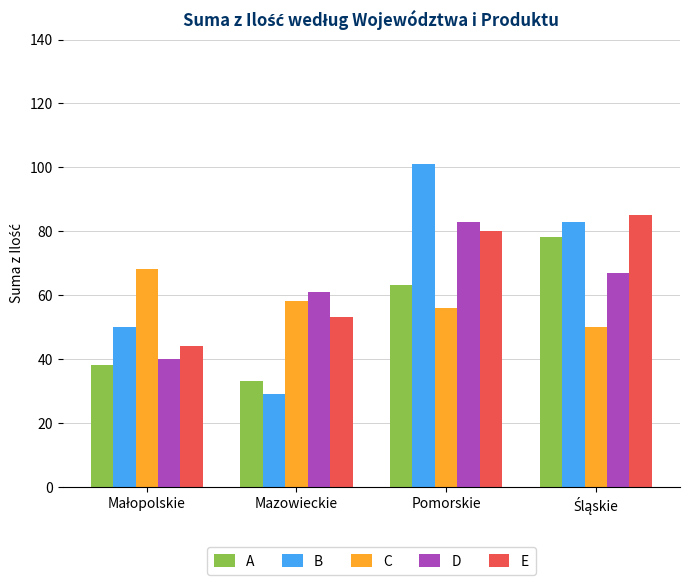

Read the E value at Mazowieckie, to the nearest 5.

55